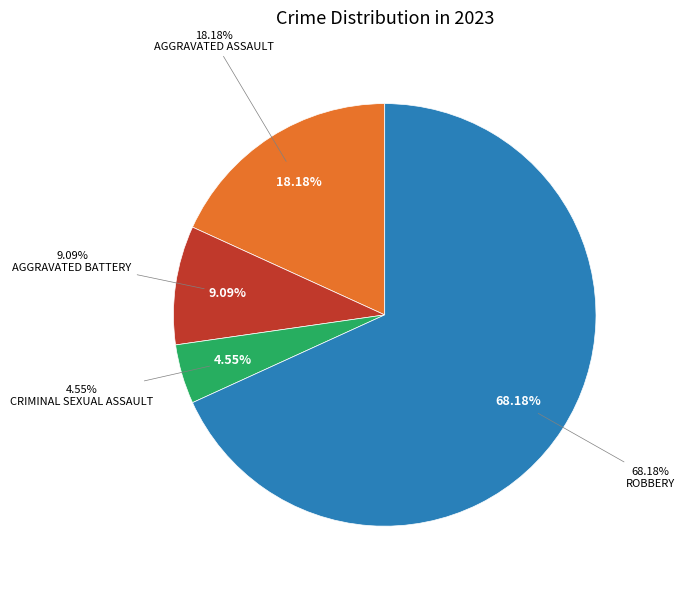

What is the majority slice?

Robbery